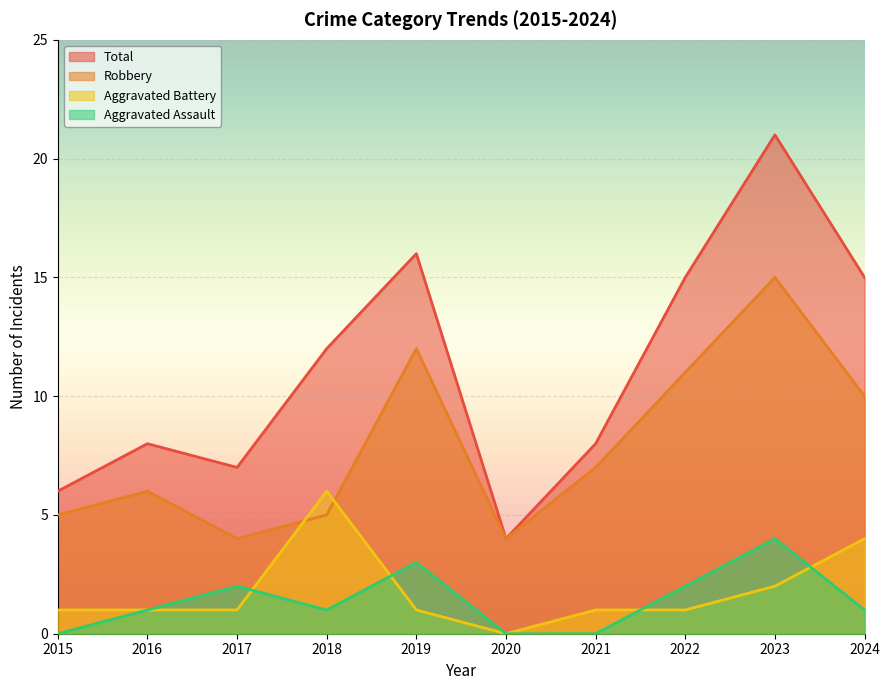

List the series in order of their peak value, lowest first.

Aggravated Assault, Aggravated Battery, Robbery, Total